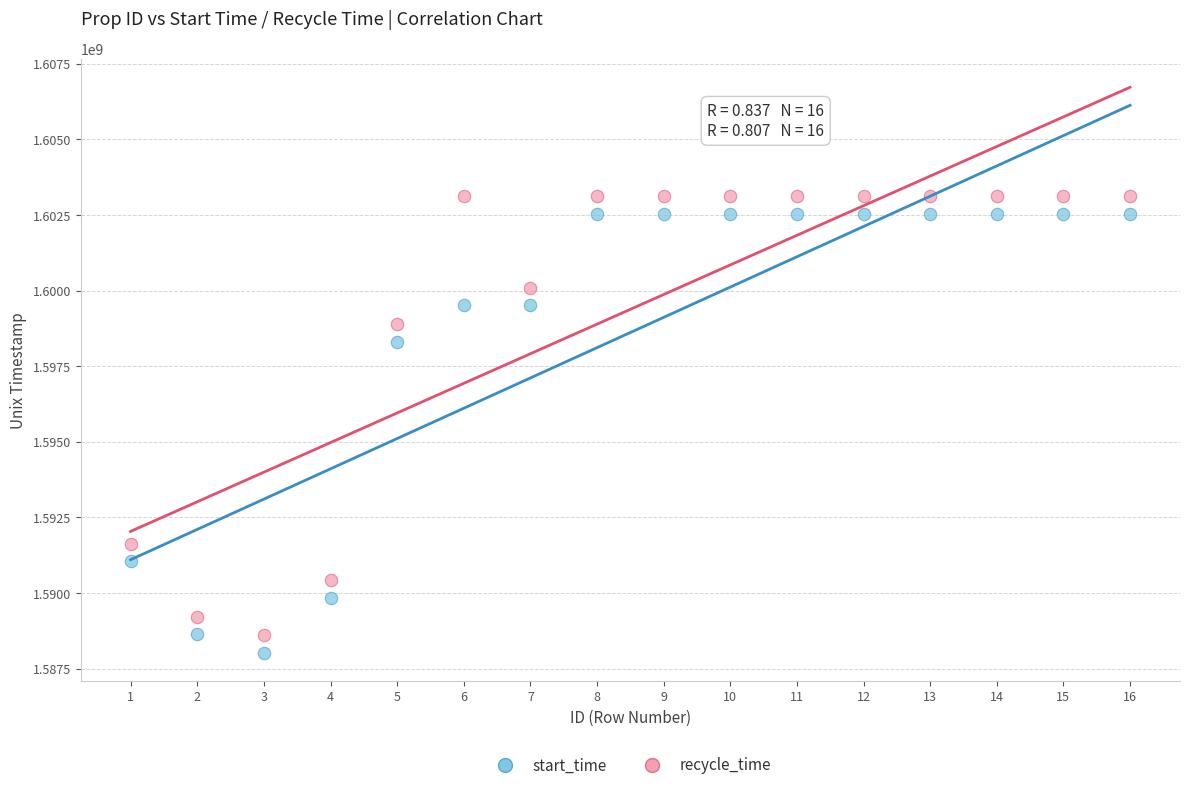

Which series contains the lowest Y value?

start_time